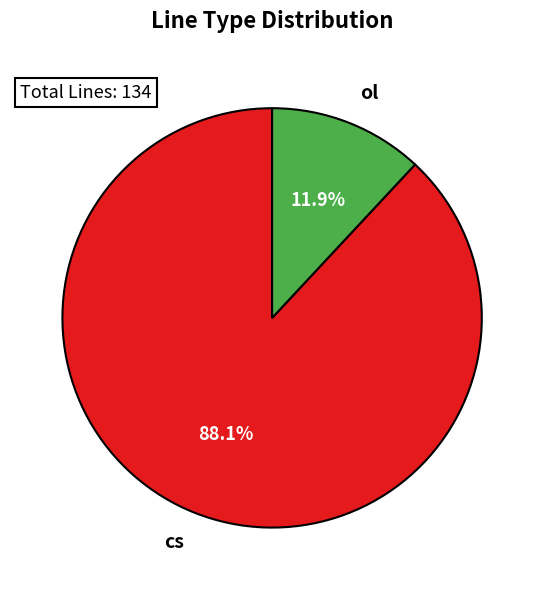

Does any single category account for the majority?

Yes